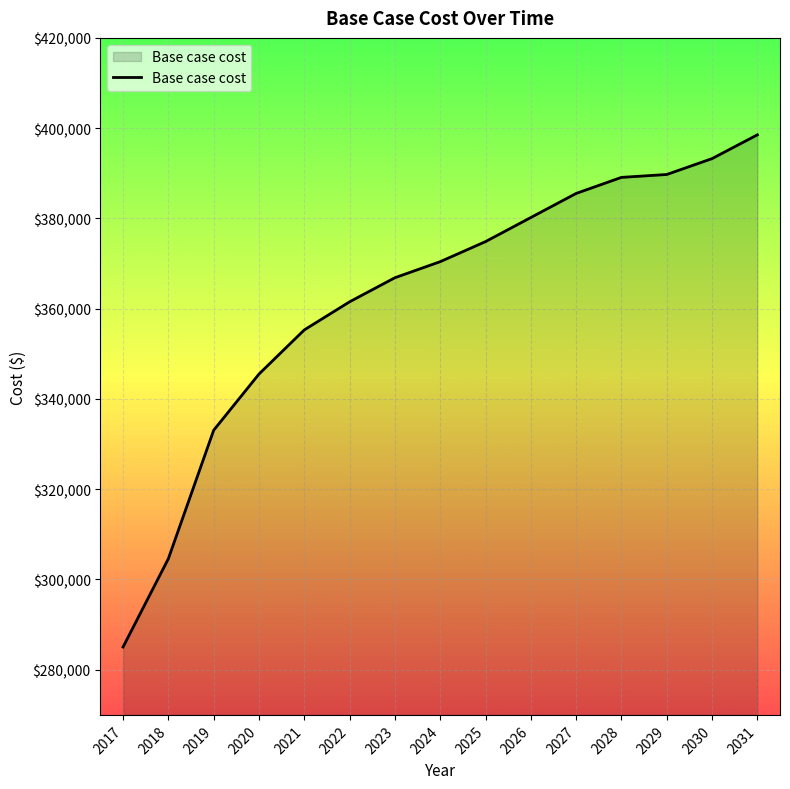

True or false: there are more than 1 points higher than both neighbors.

False